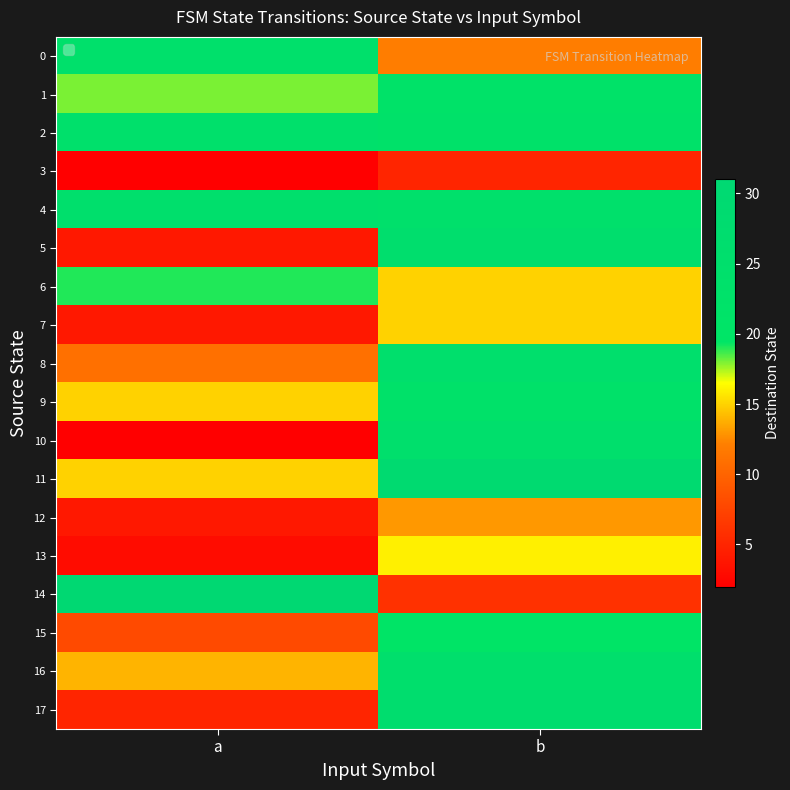

Which series has the widest spread of values?

14